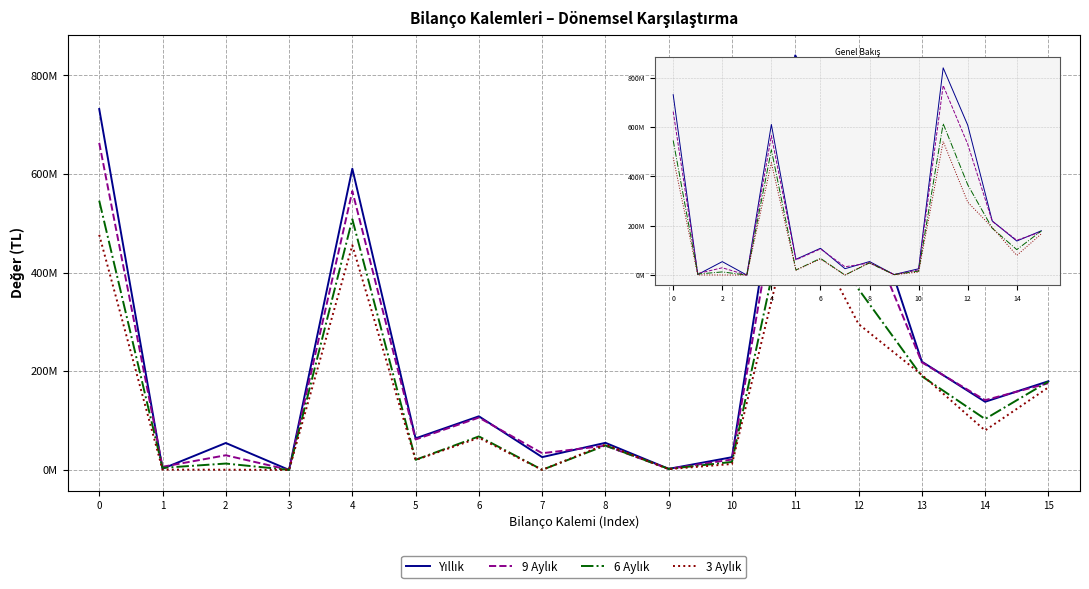

What value does the 9 Aylık series have at 11?

769135052